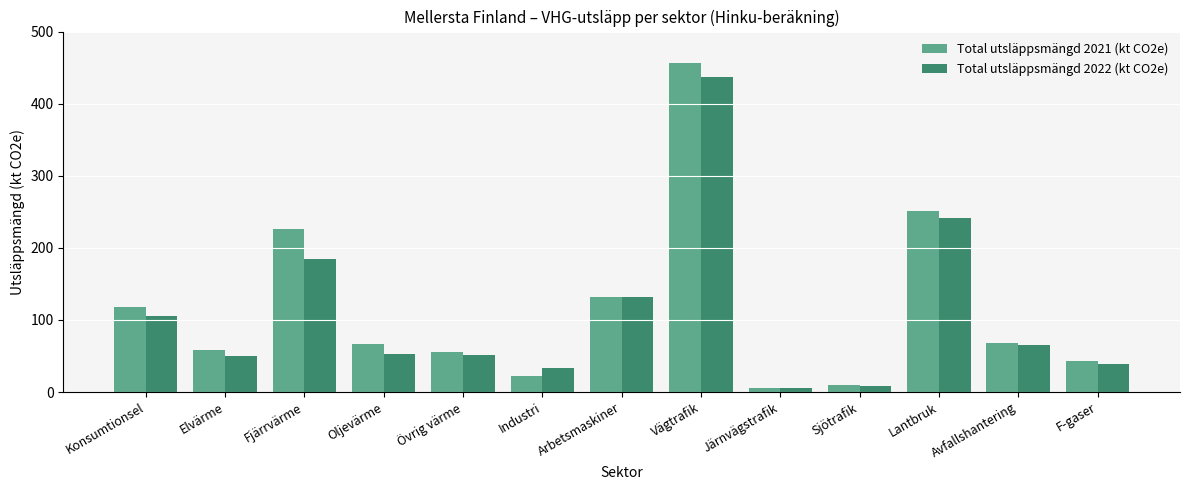

What is the highest value of the Total utsläppsmängd 2021 (kt CO2e) series?

456.6